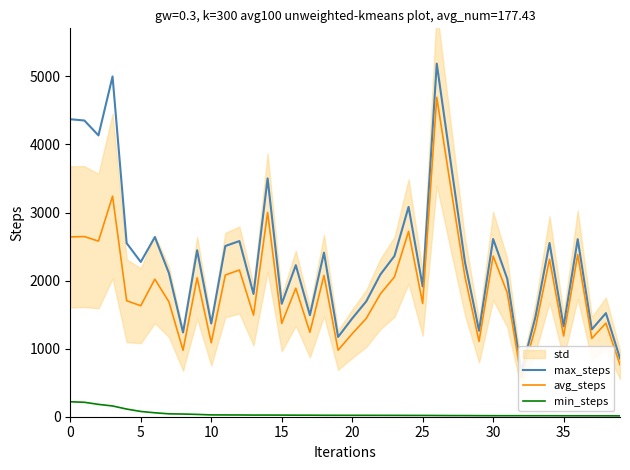

How many categories are shown in the chart?

40